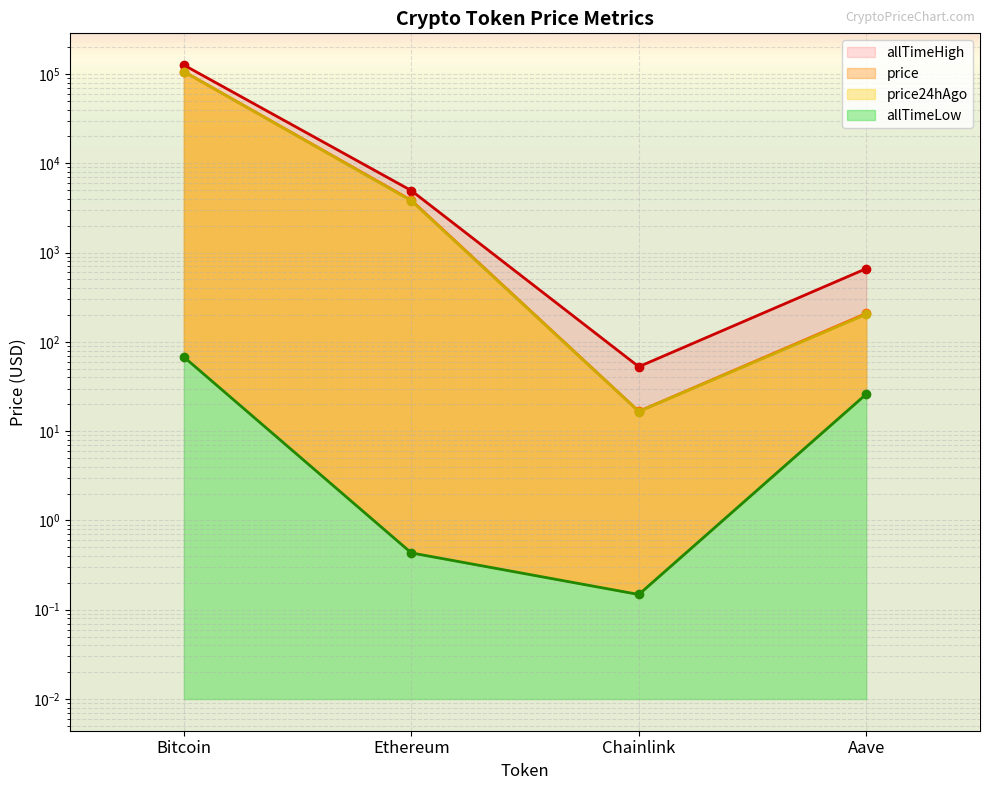

Is it true that price equals 24.1 at Chainlink?

False